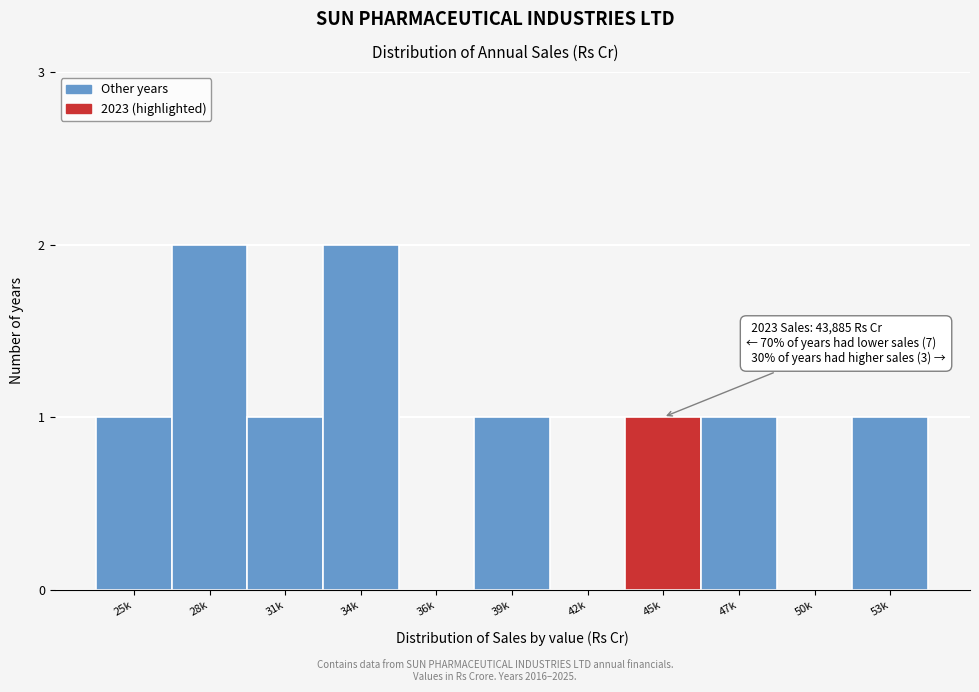

Reading left to right, transcribe all the data shown in this chart.

25k=1	28k=2	31k=1	34k=2	36k=0	39k=1	42k=0	45k=1	47k=1	50k=0	53k=1